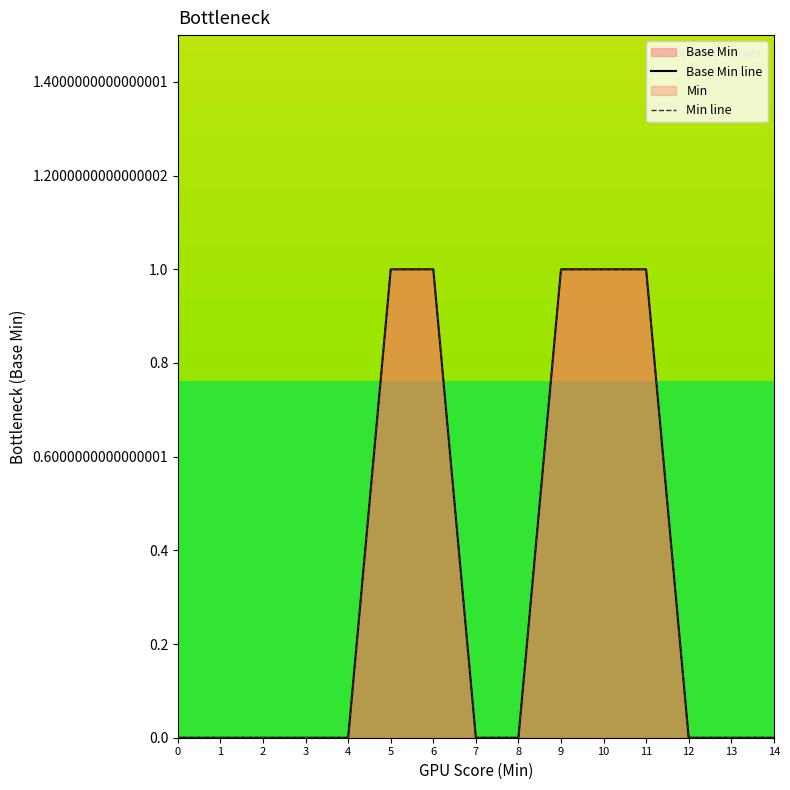

Which has a higher value, 3 or 1?

3